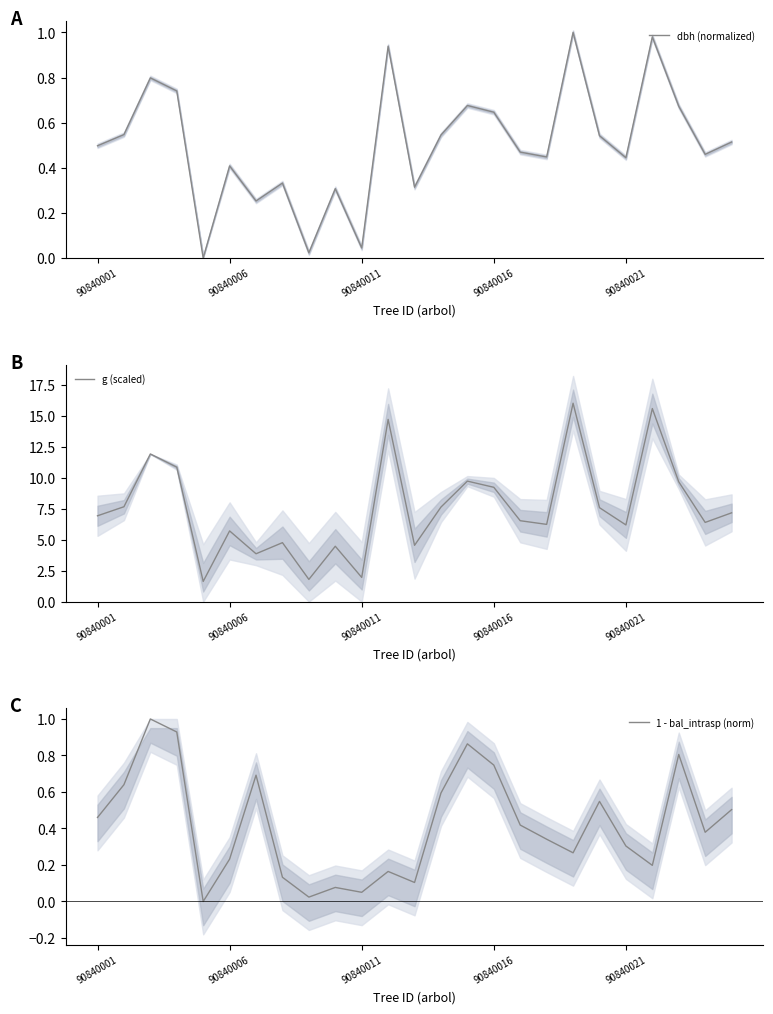

What is the minimum value for g (scaled)?

1.6